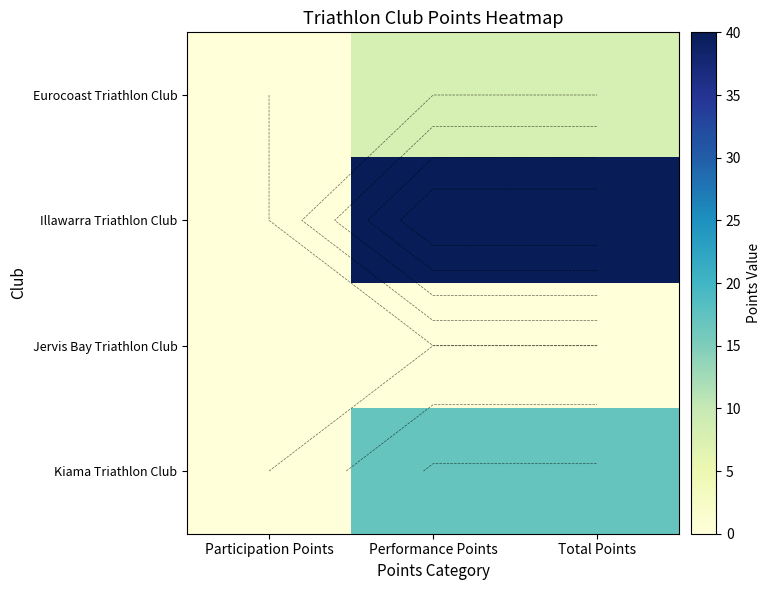

What is the difference between the highest and lowest values at Performance Points?

40